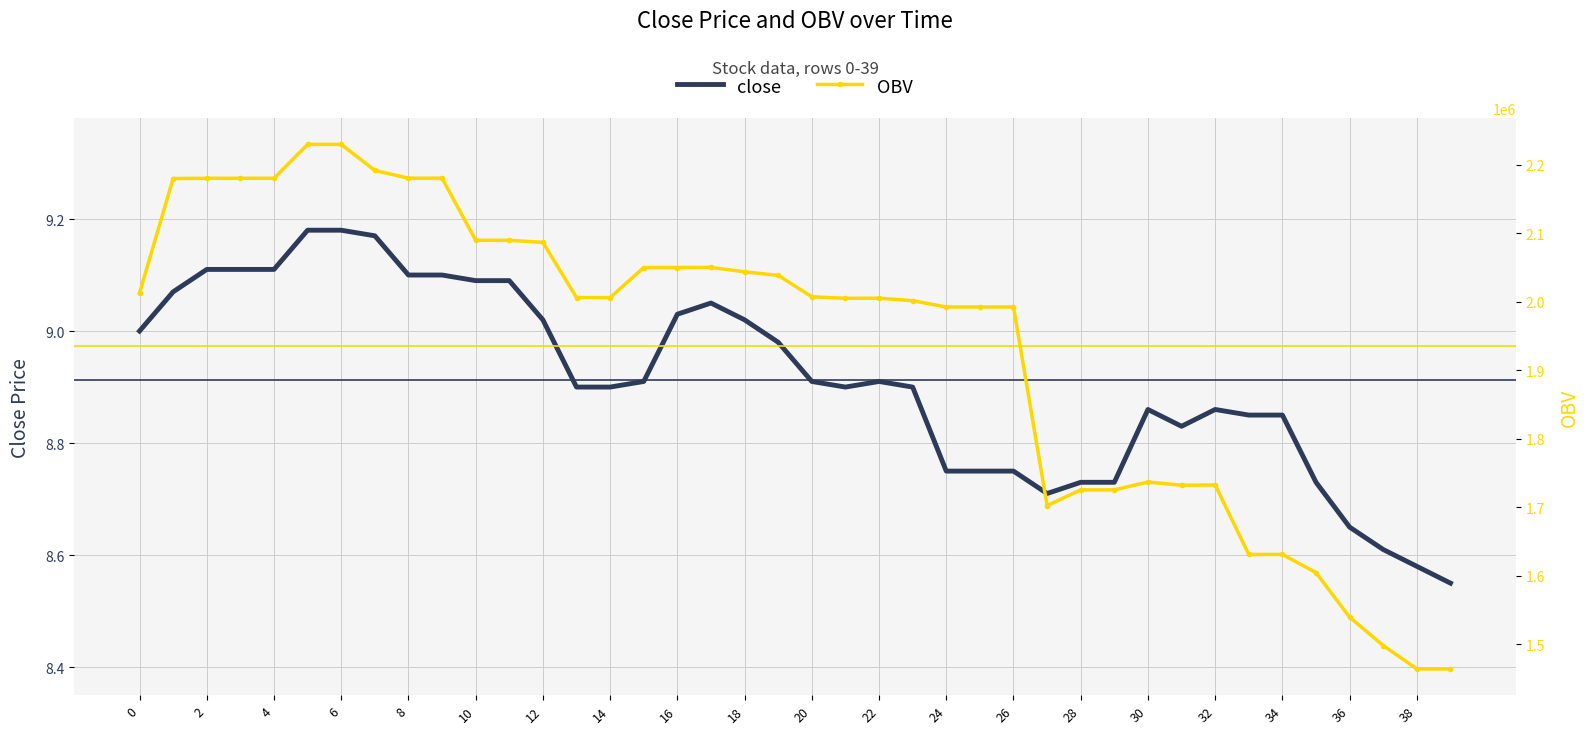

True or false: close and OBV intersect in this chart.

False